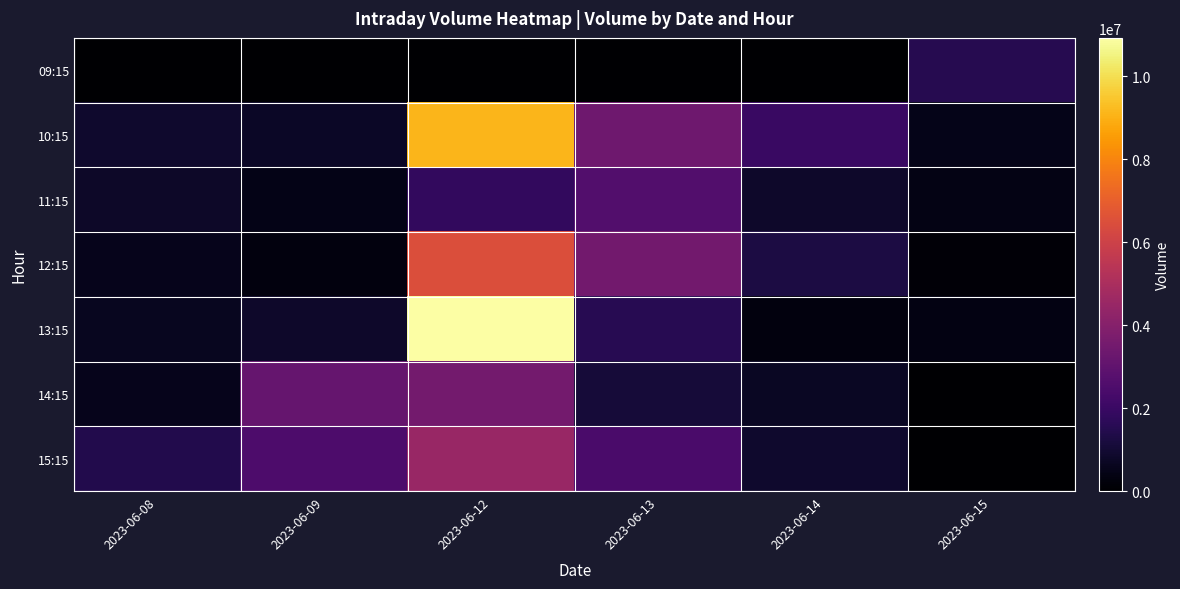

What is the spread (max minus min) of values at 2023-06-14?

2001486